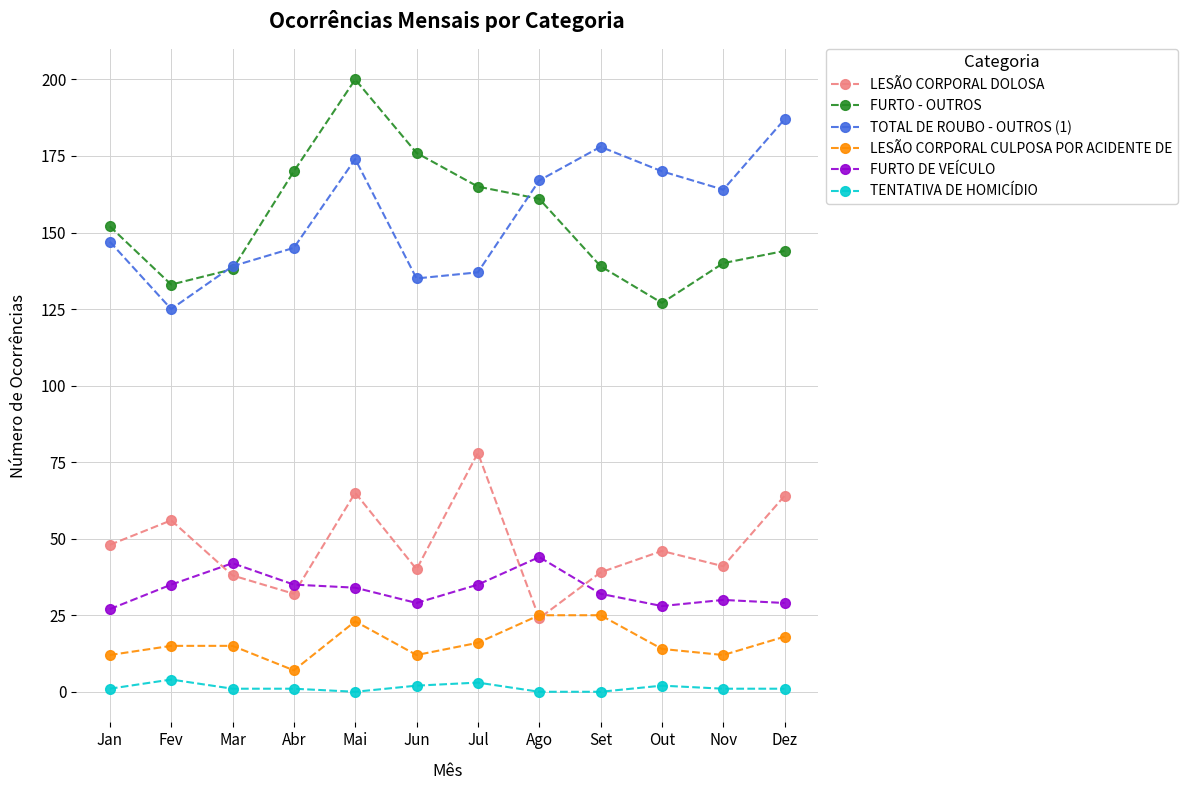

What is the label of the 1st point from the left?

Jan